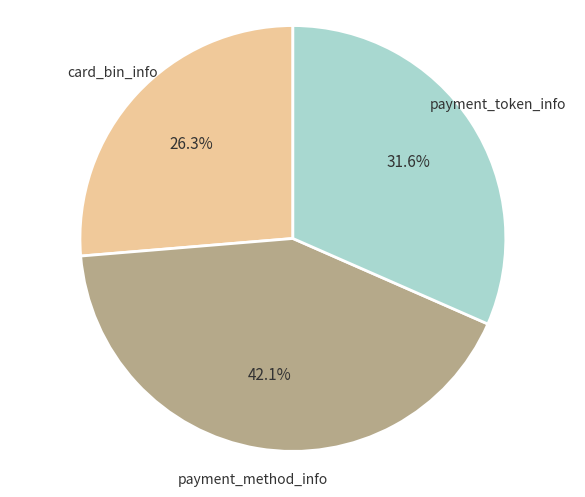

Does payment_token_info account for over 50% of the chart?

No